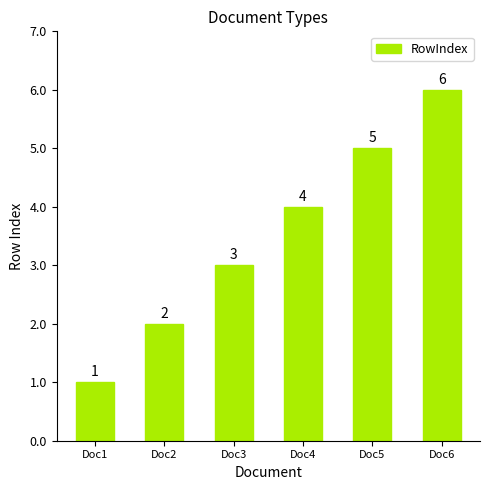

How many series are shown in this chart?

1